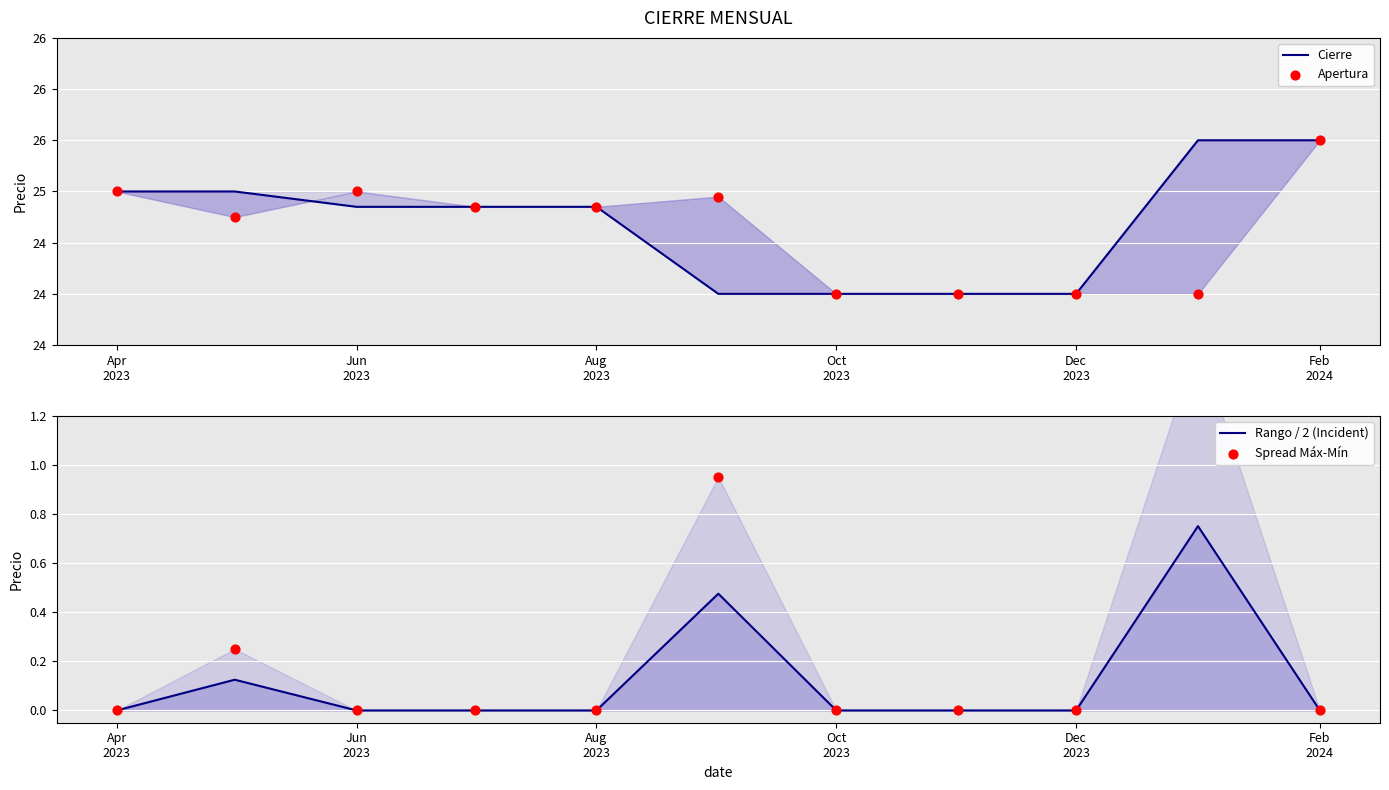

Which series contains the highest Y value?

Cierre